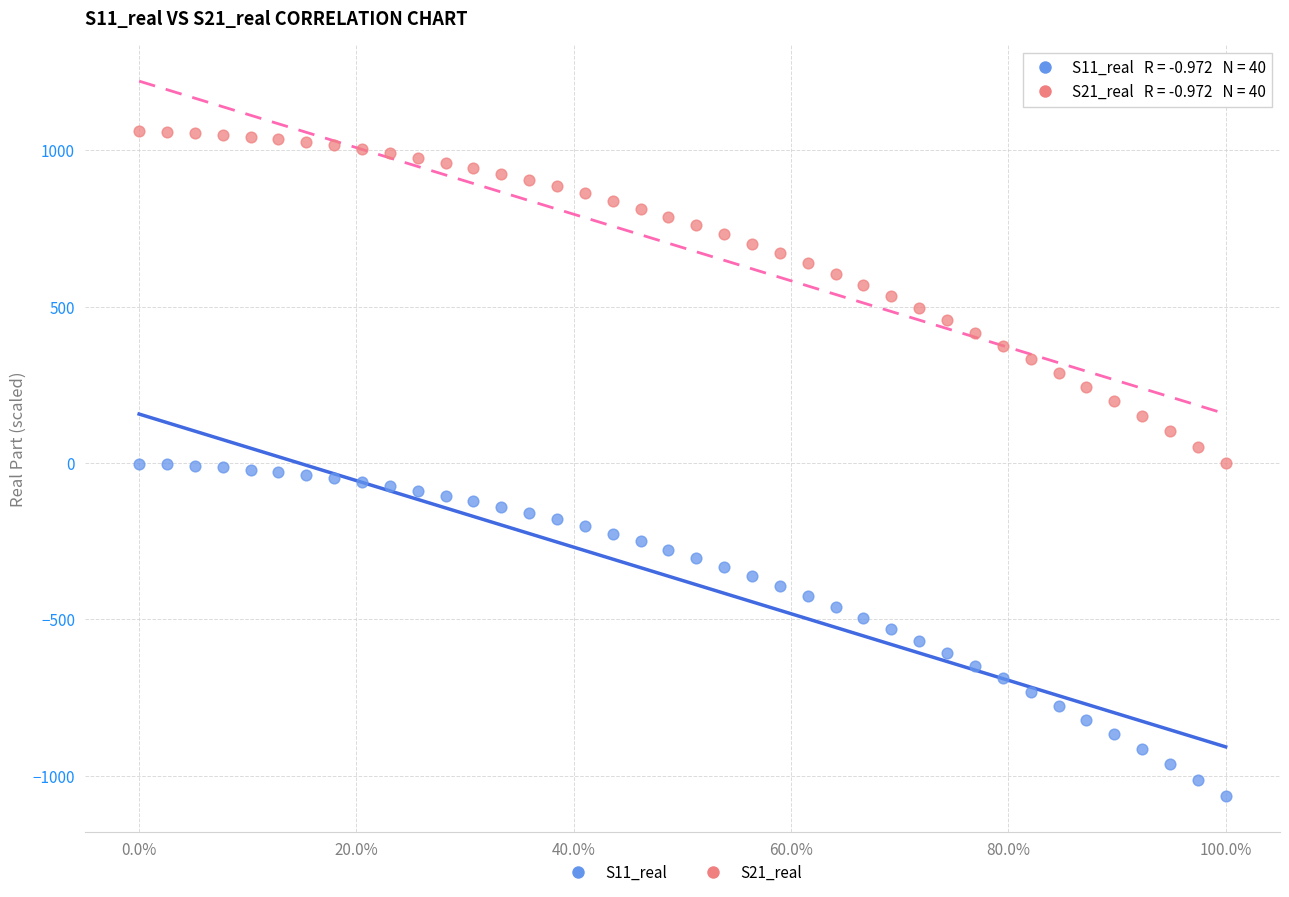

Which series contains the highest Y value?

S21_real